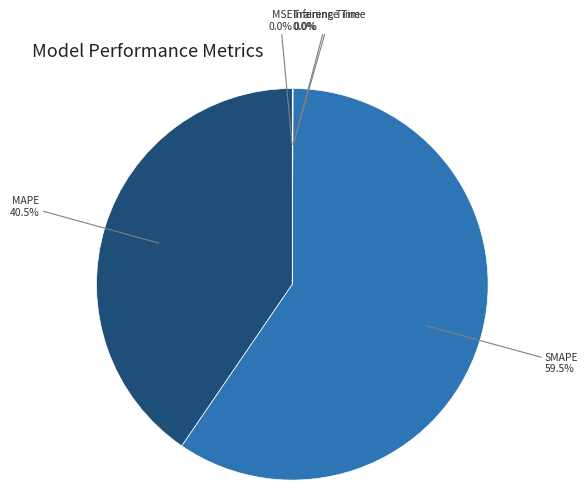

Between SMAPE and MAPE, which is larger?

SMAPE